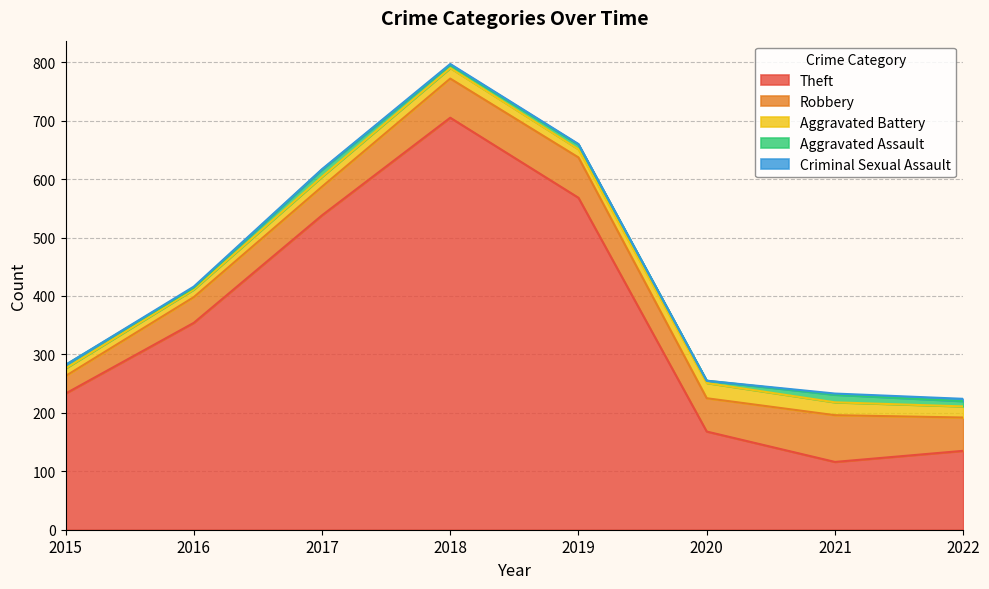

Reading right to left, list all the values displayed in this chart.

Theft: 135	116	168	568	705	538	354	233
Robbery: 57	80	57	69	67	49	44	30
Aggravated Battery: 19	22	26	14	18	17	13	13
Aggravated Assault: 9	13	4	8	5	12	3	6
Criminal Sexual Assault: 4	2	0	1	2	1	2	0